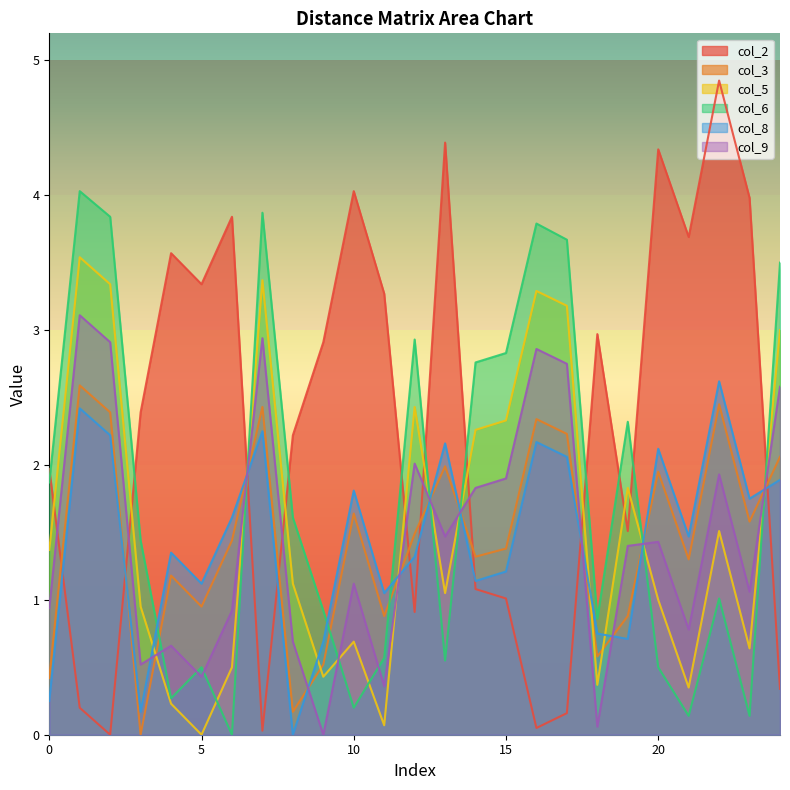

True or false: col_9 has more than 0 points higher than both neighbors.

True